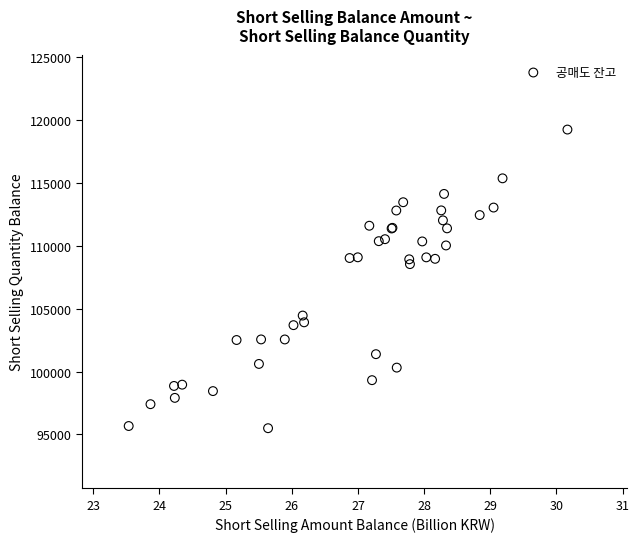

What Y value in the scatter plot is closest to 107365?

108538